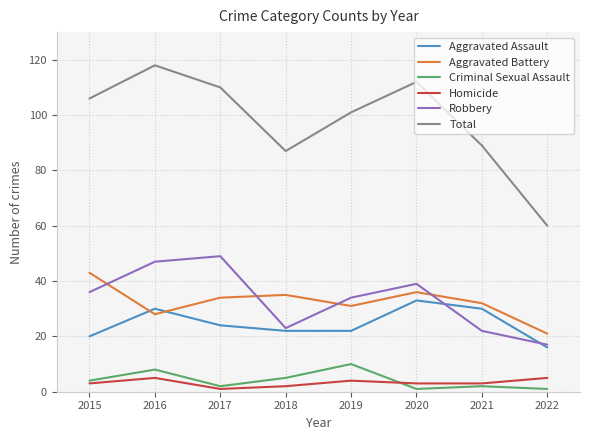

Read the Aggravated Battery value at 2015, to the nearest 5.

45